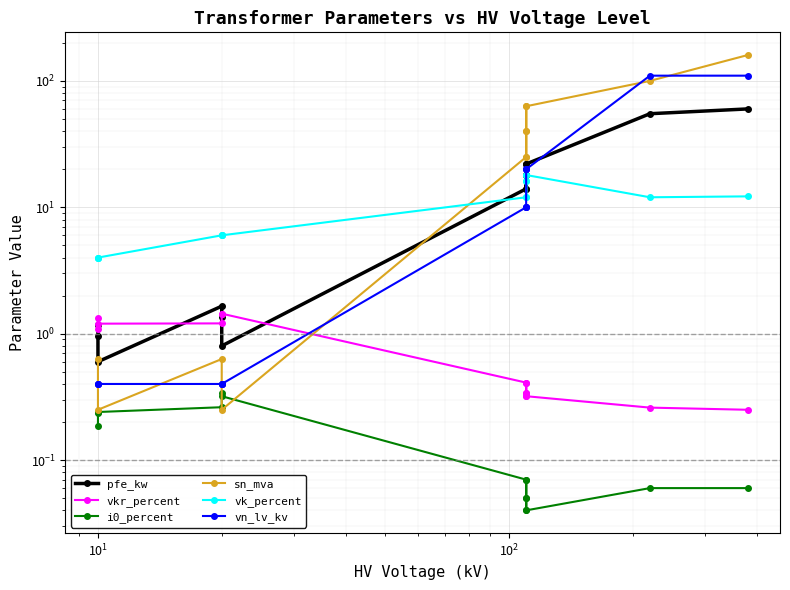

List the series in order of their peak value, lowest first.

i0_percent, vkr_percent, vk_percent, pfe_kw, vn_lv_kv, sn_mva